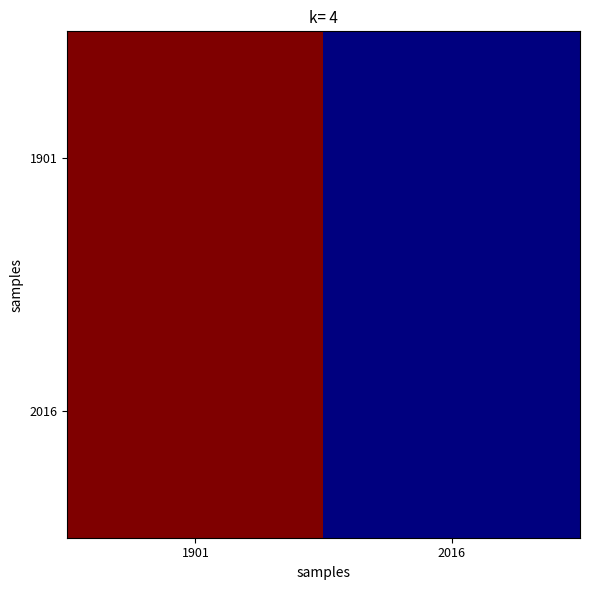

Reading left to right, what are all the values shown in this chart?

1901: 1901=46.3	2016=27.6
2016: 1901=46.3	2016=27.6